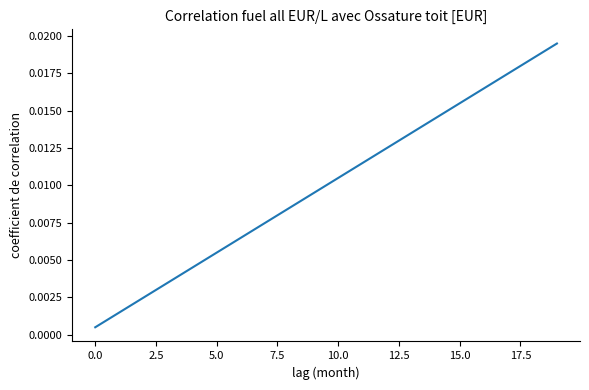

Between 0.0 and 15.0, which is larger?

15.0